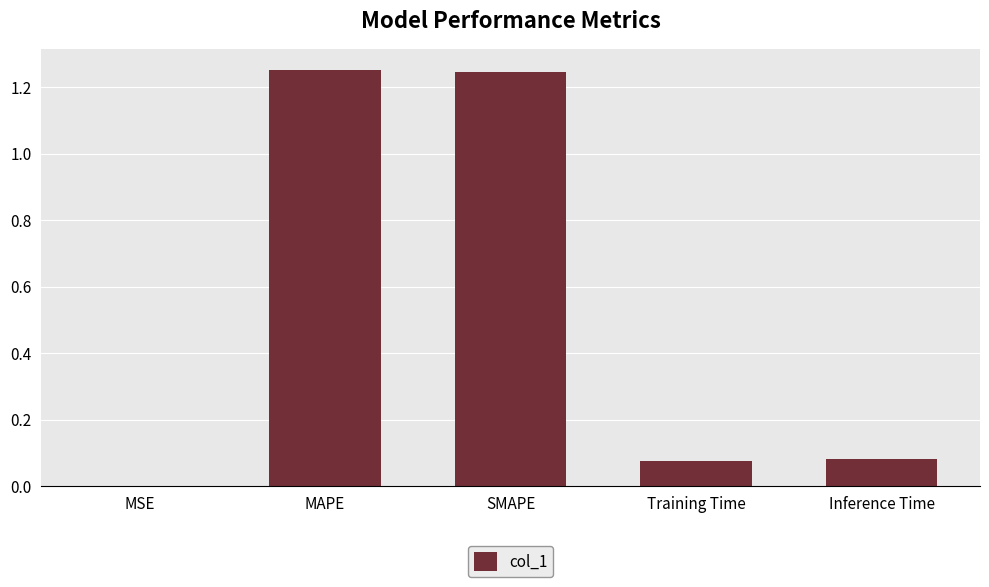

True or false: the data shows 2.0 at SMAPE.

False